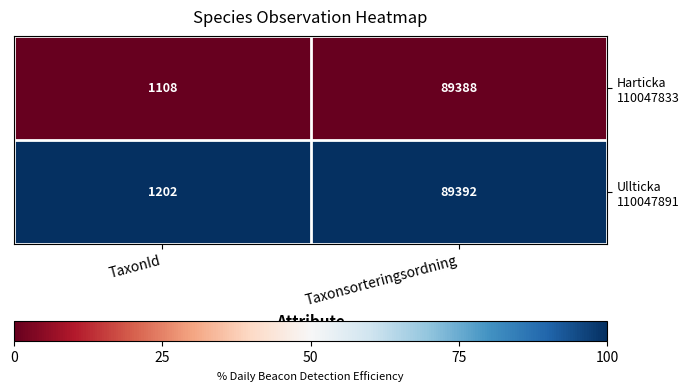

What is the total value across all series at Taxonsorteringsordning?

178780